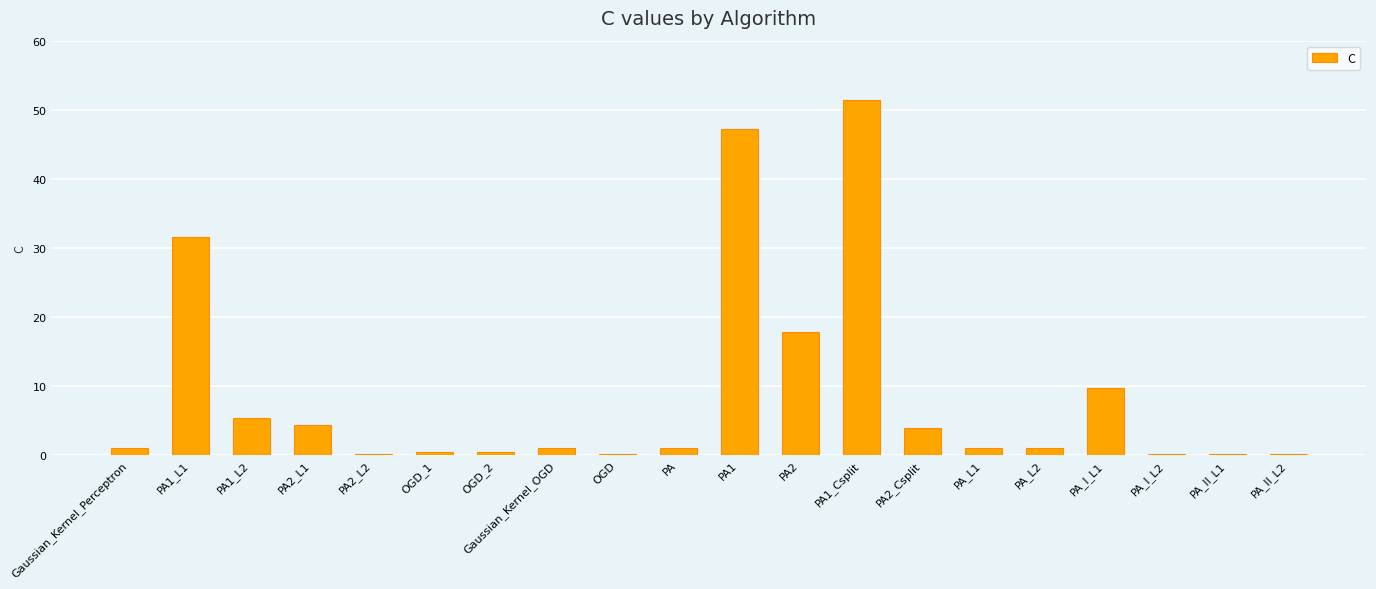

What is the difference between the values at PA1_L1 and PA1?

15.8